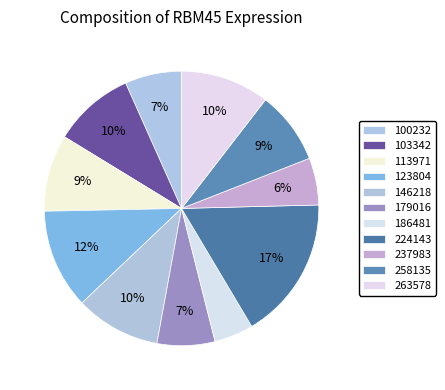

Is it true that 263578 is 18% of the pie?

False